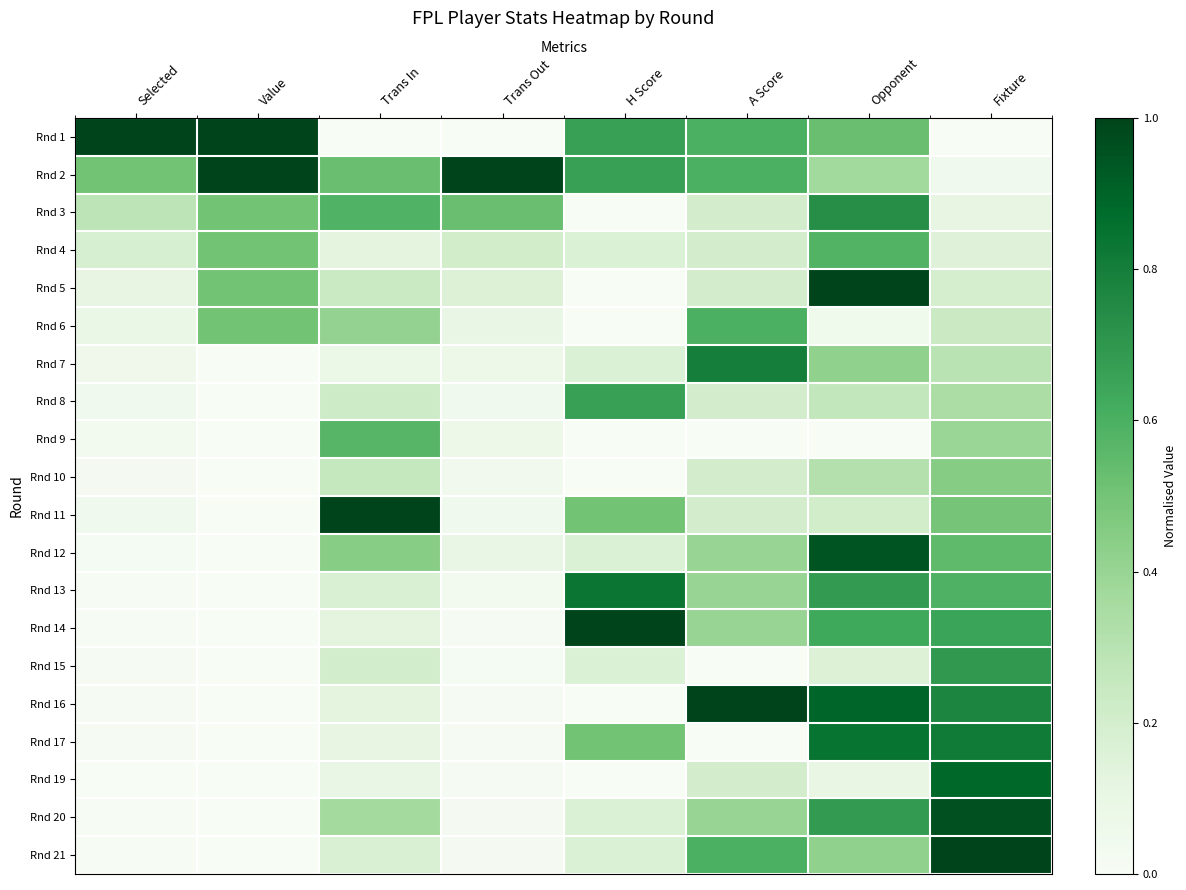

What is the total value across all series at Trans Out?

2.5